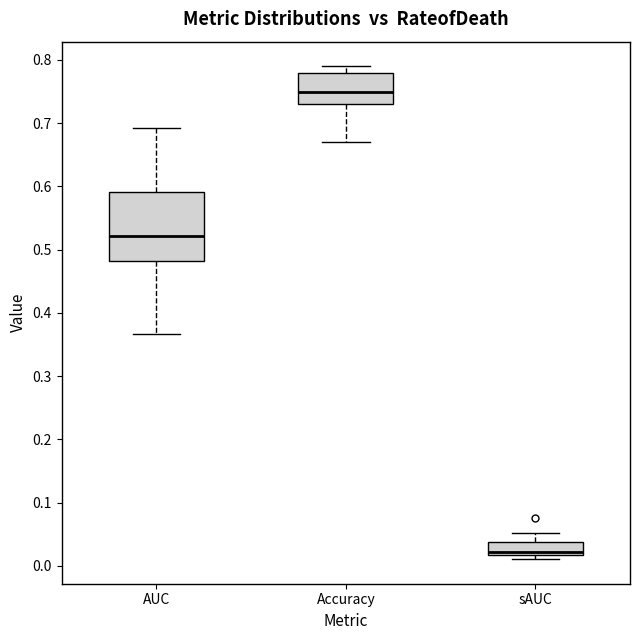

Where is the lower edge of the box for sAUC on the y-axis? The values are not printed on the chart, so give them approximately, as read against the axis.

0.02